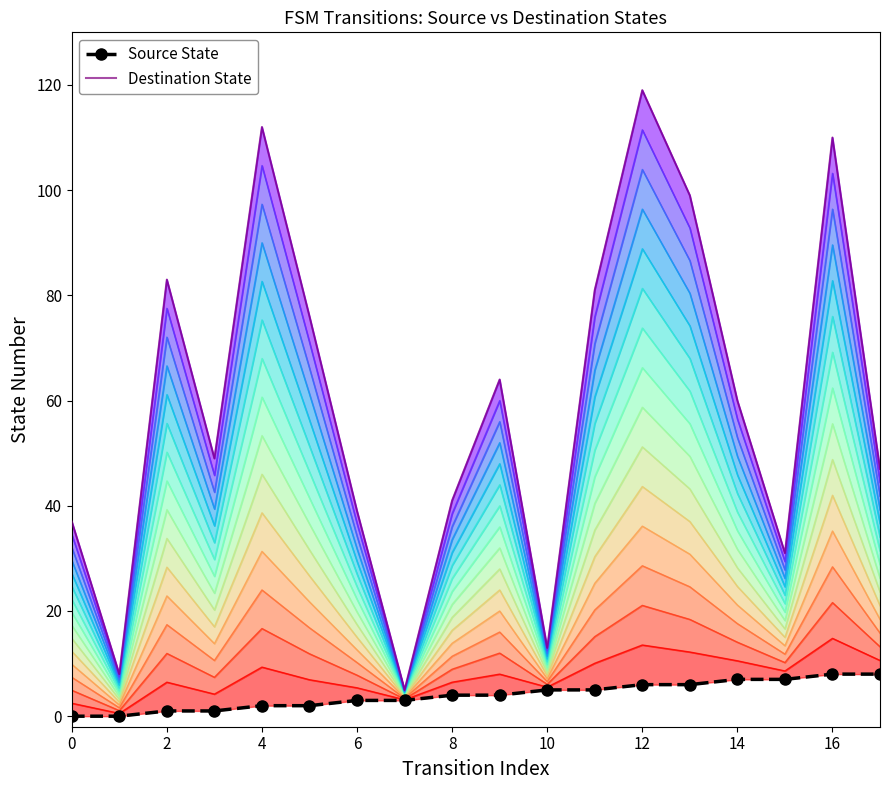

How many lines are shown in the chart?

2